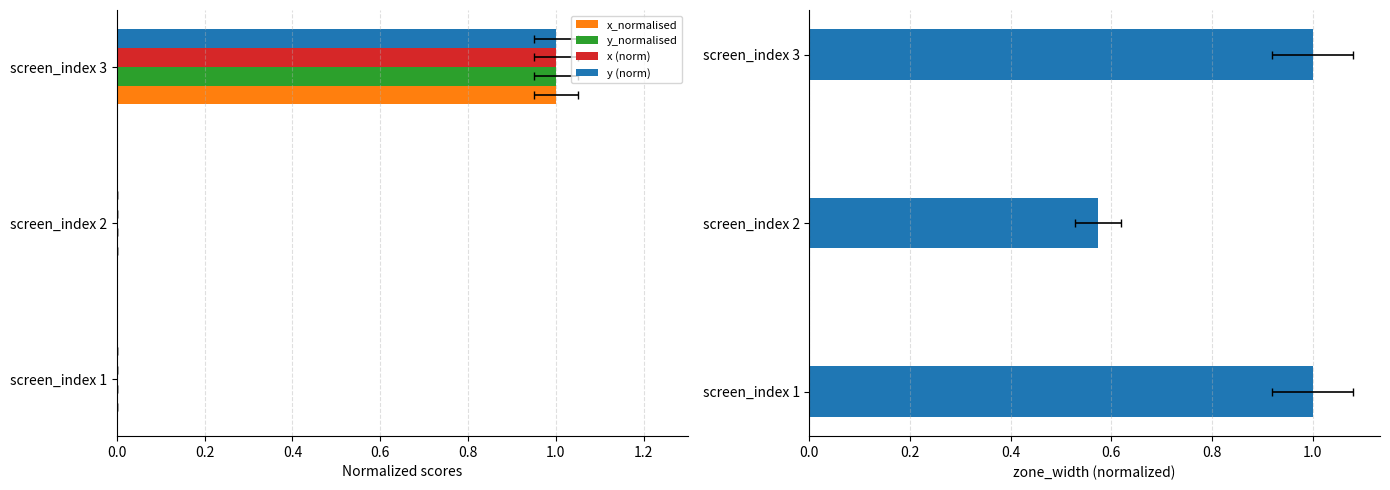

True or false: y (norm) has a value of -0.5 at screen_index 2.

False